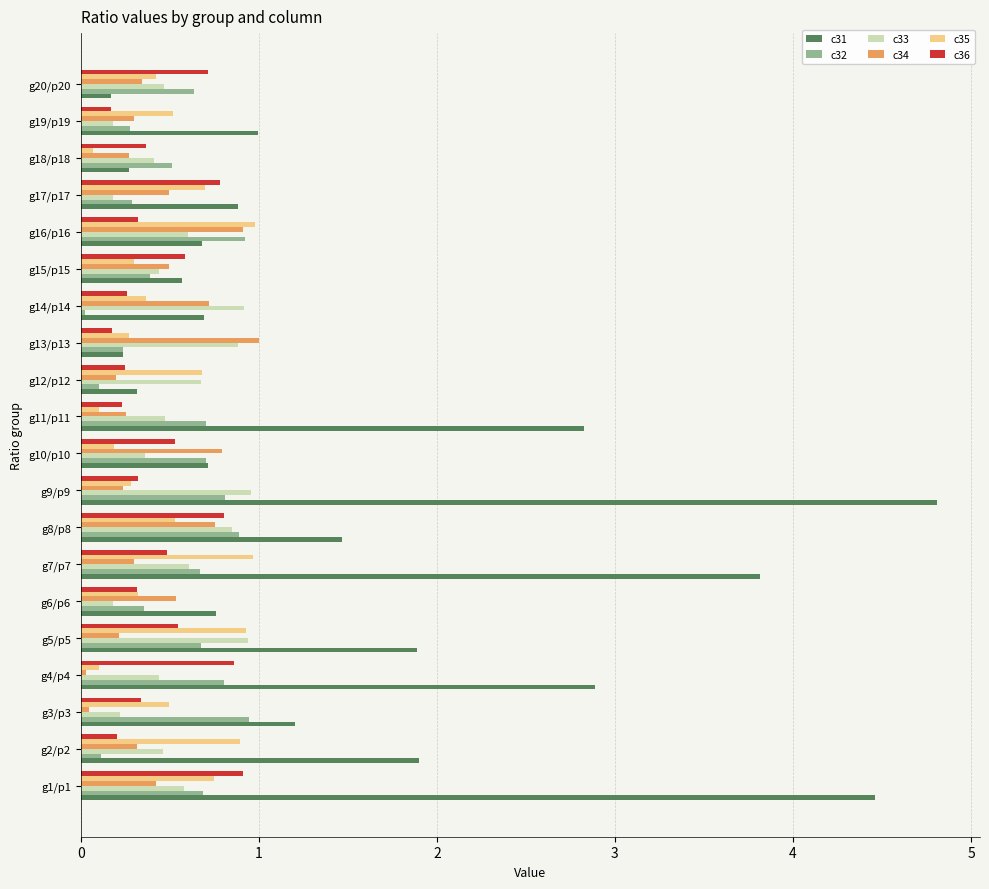

True or false: c31 has a value of 1.2 at g3/p3.

True